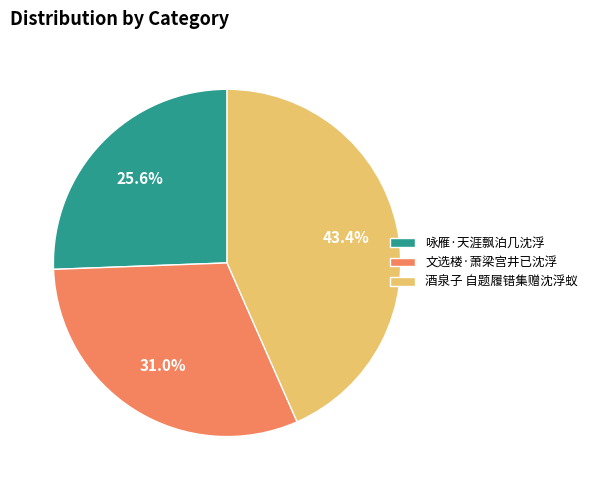

To the nearest percent, what percentage of the pie is 咏雁·天涯飘泊几沈浮?

26%